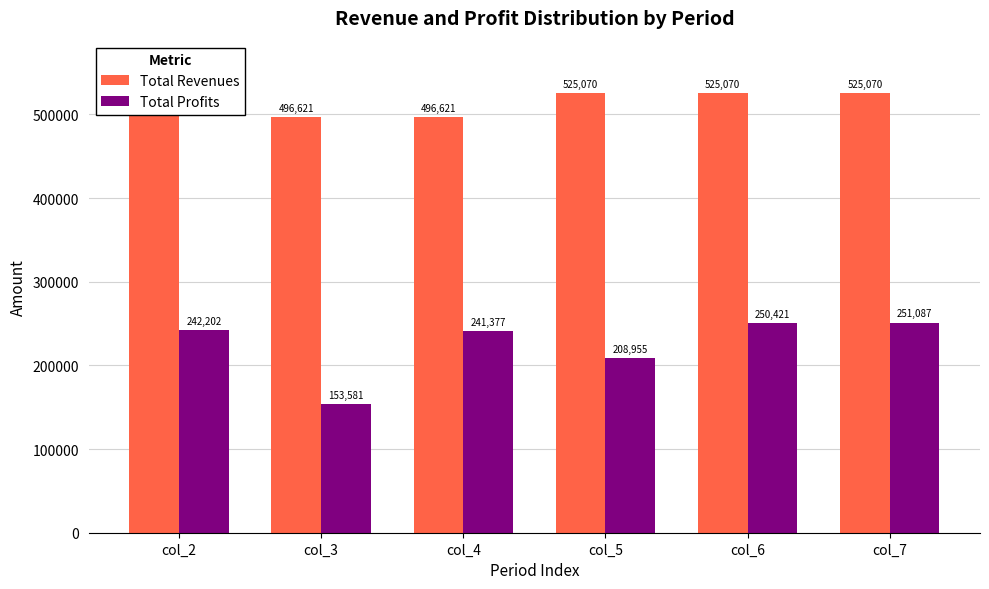

Where is Total Revenues nearest to the value 528367?

col_5